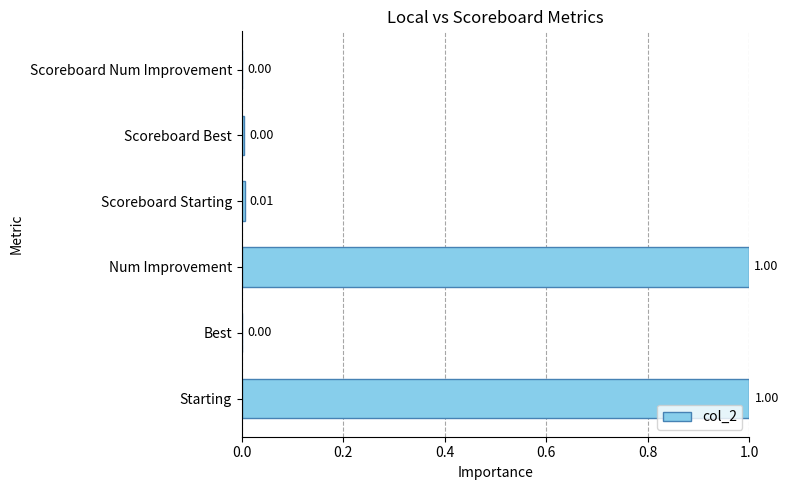

What is the sum of the values at Starting and Num Improvement?

2.0